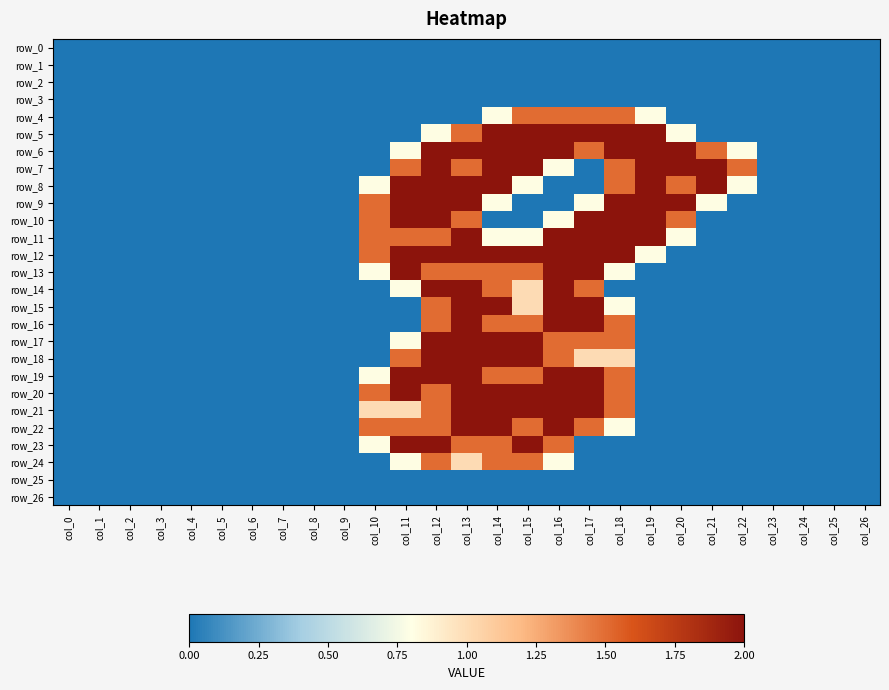

At which category is the sum across all series the highest?

col_13